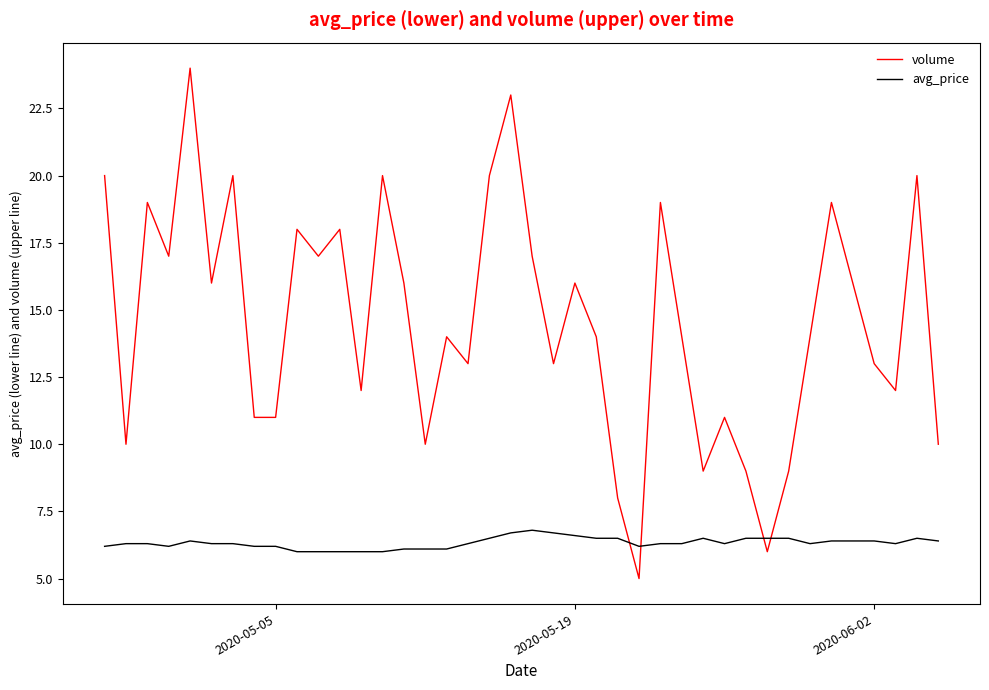

How many intersections are there between avg_price and volume?

4